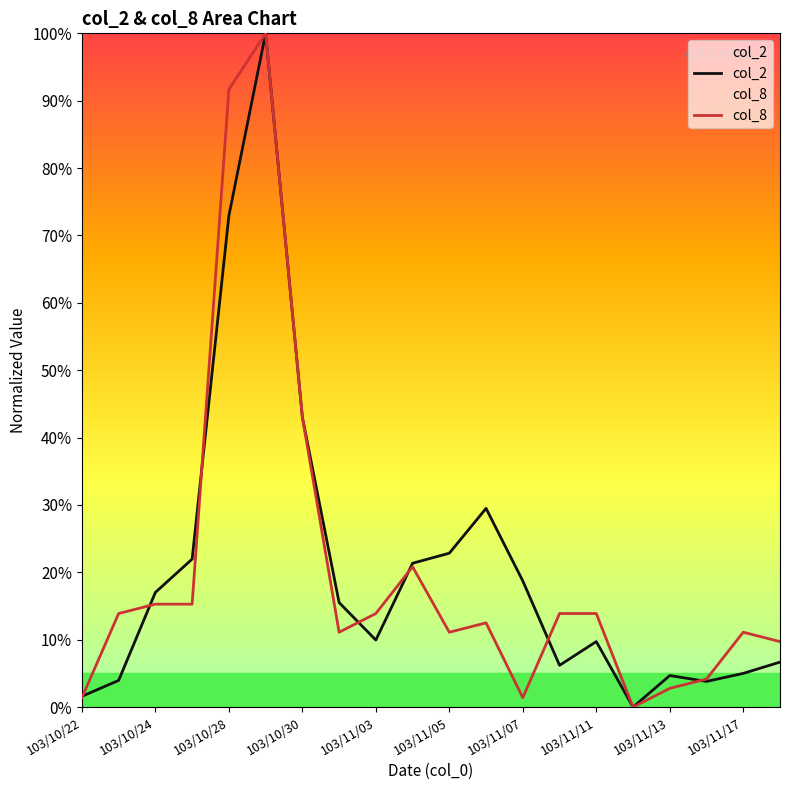

The col_8 series shows 5.6 at 17. True or false?

False